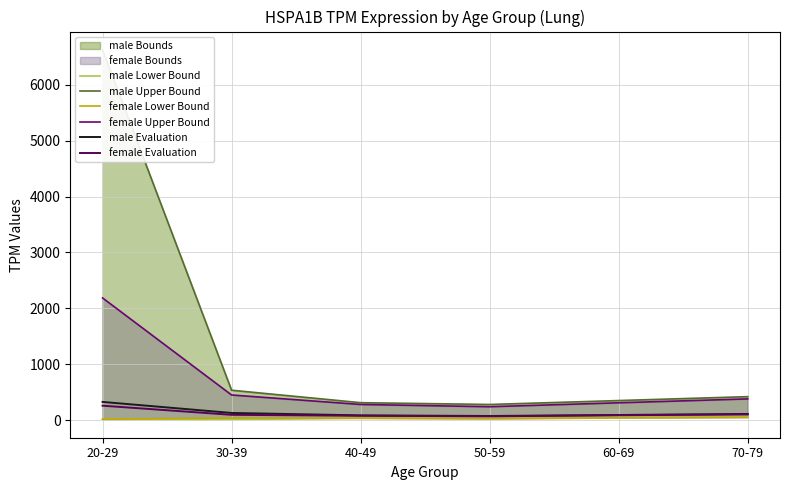

What is the label of the 4th point from the right?

40-49